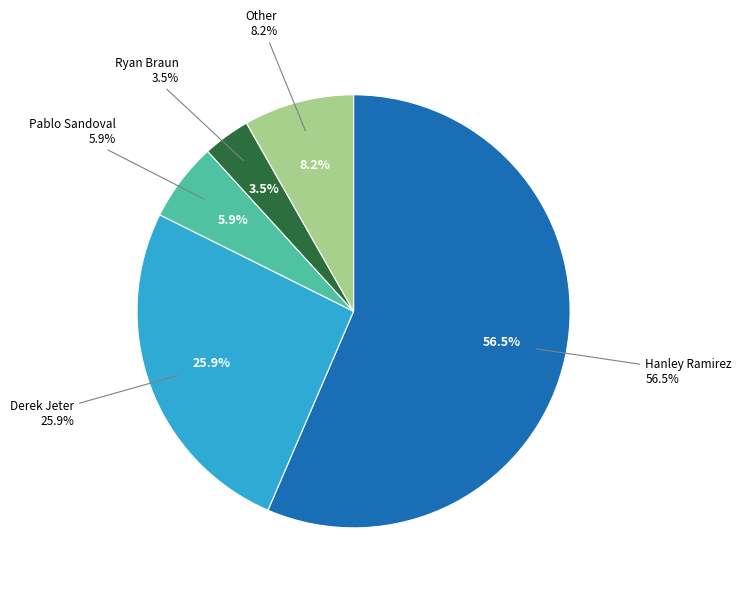

To the nearest percent, what percentage of the pie is Derek Jeter?

26%